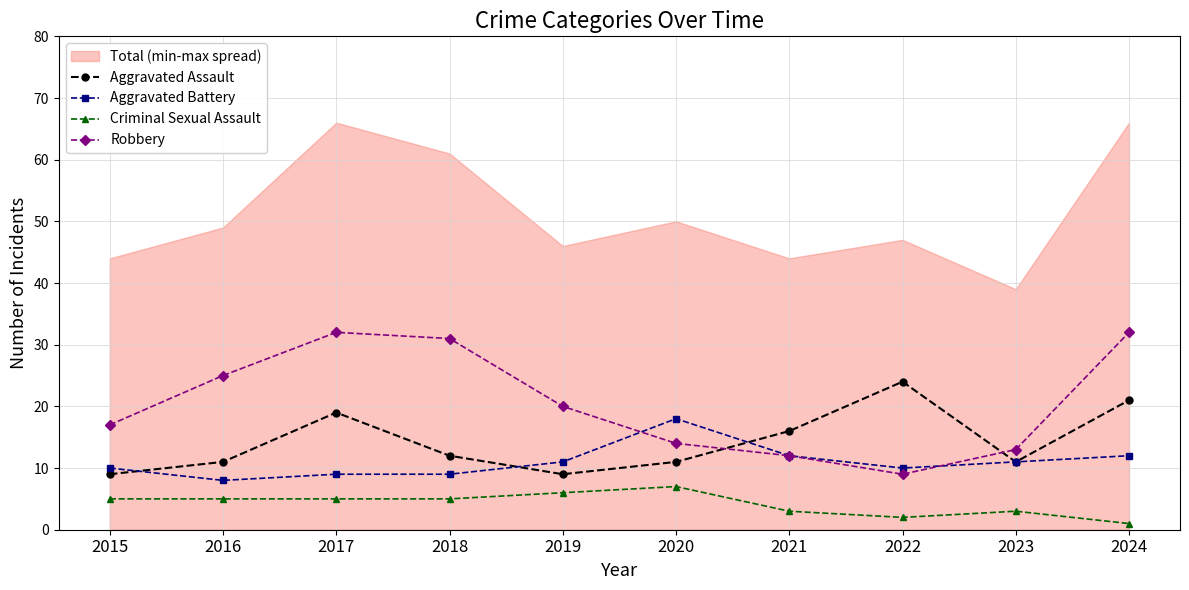

Is the value of Aggravated Battery at 2018 greater than the value of Aggravated Assault at 2024?

No